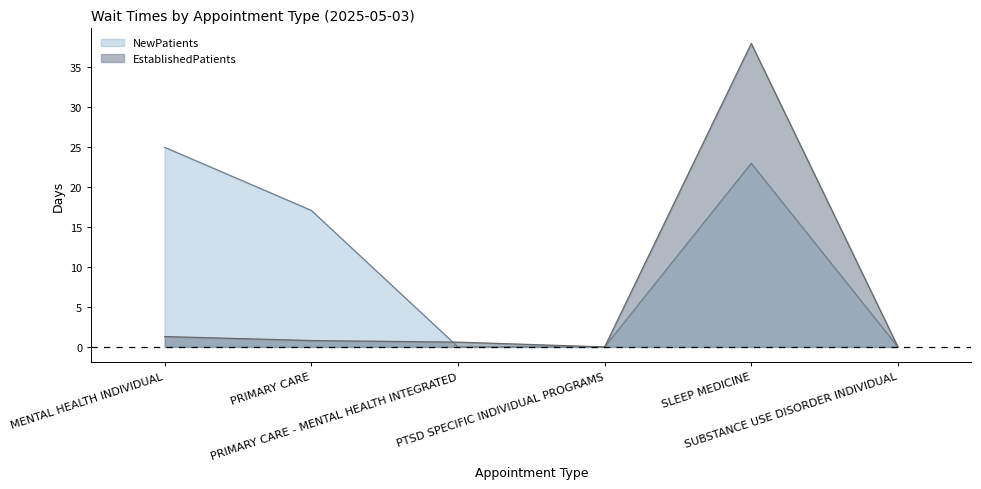

What is the sum of all NewPatients values?

65.1